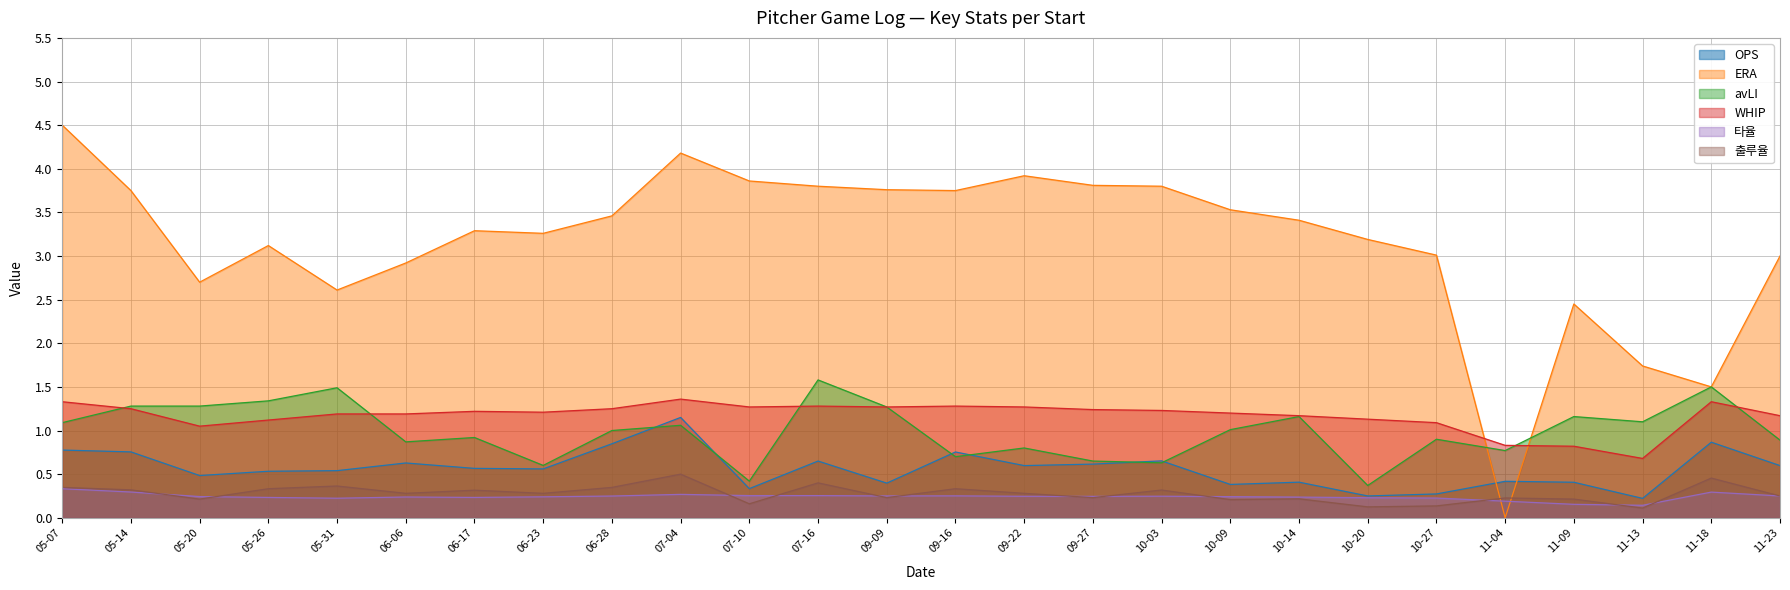

Does the chart have visible grid lines?

Yes